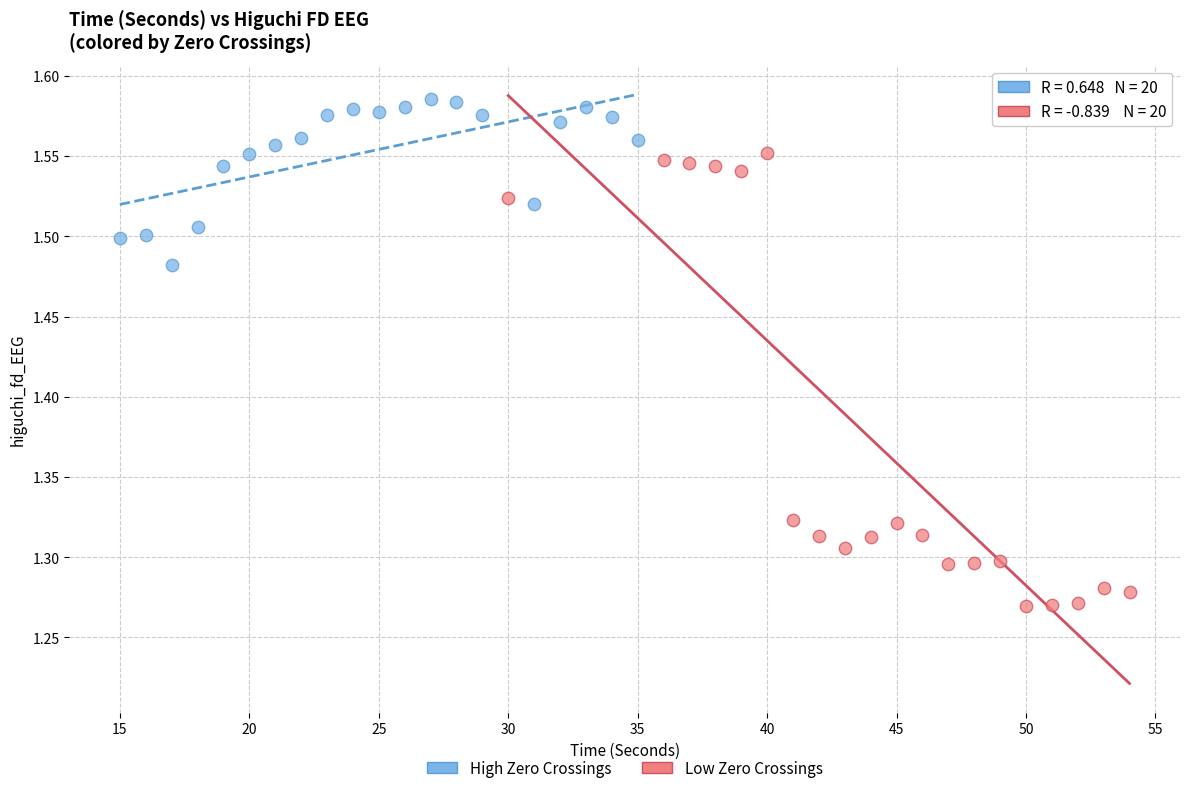

Which series contains the highest Y value?

High Zero Crossings